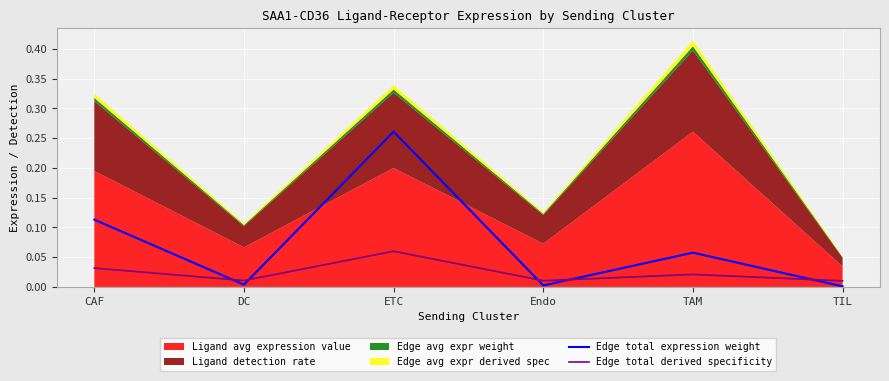

After their last crossing, which series has the higher values: Edge total derived specificity or Edge total expression weight?

Edge total derived specificity